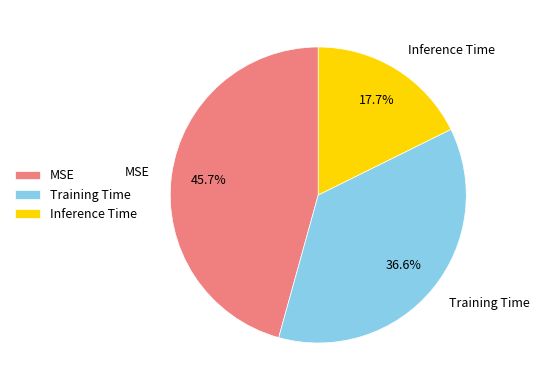

What percentage is NOT represented by Training Time?

63.4%